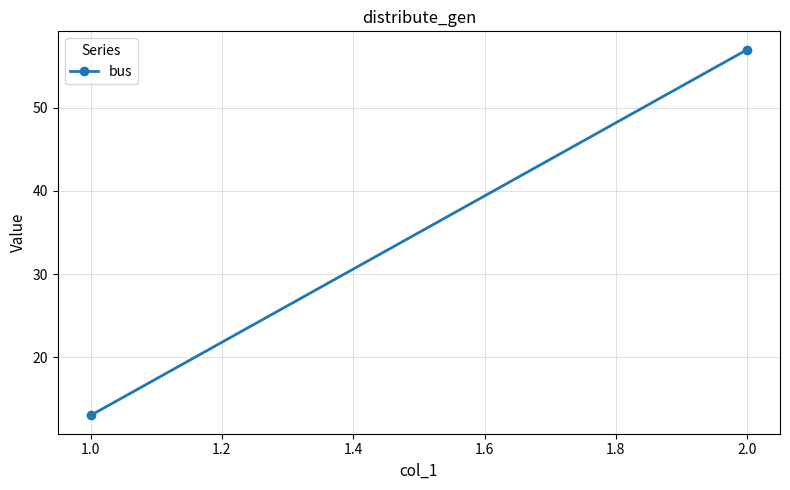

Reading left to right, what are all the values shown in this chart?

13	57